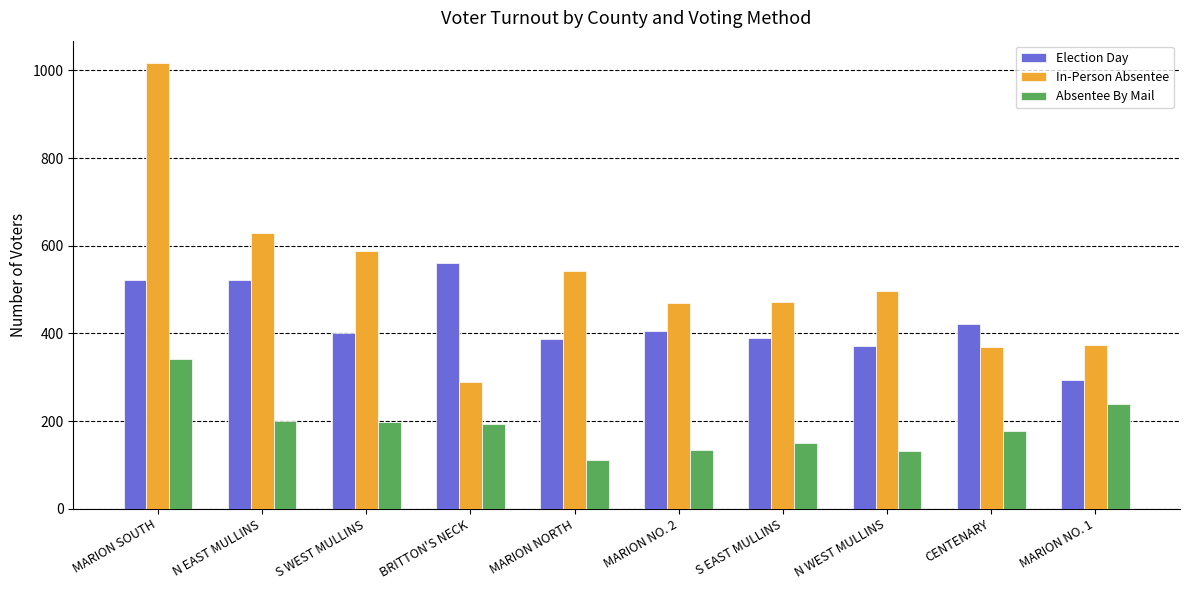

What is the difference between the highest and lowest values at N EAST MULLINS?

429